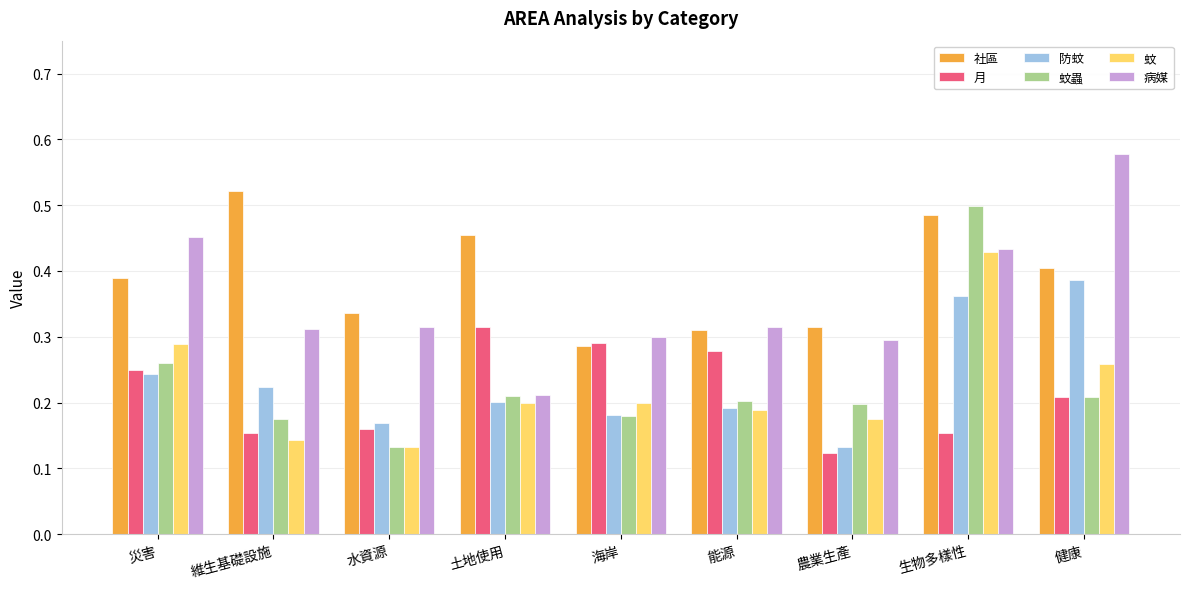

Where is 蚊蟲 nearest to the value 0?

水資源